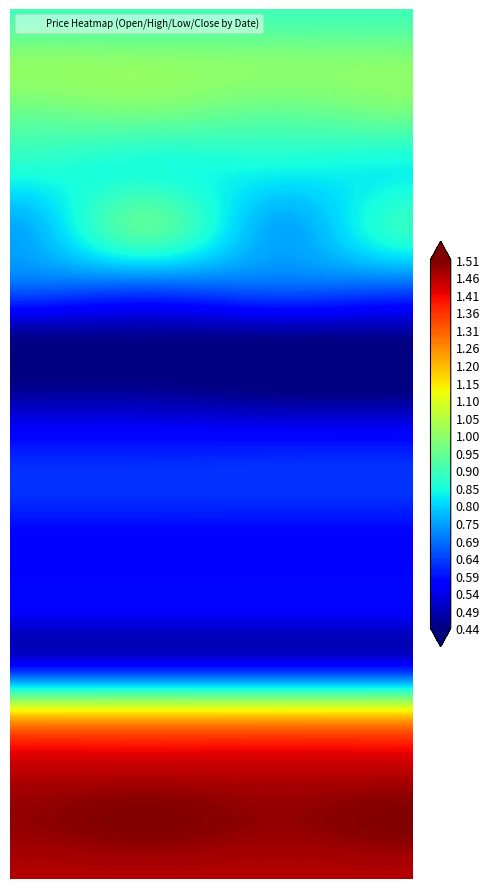

Reading left to right, extract all data points from this chart.

106/02/23: 0=1.5	1=1.5	2=1.5	3=1.5
106/02/24: 0=1.5	1=1.5	2=1.5	3=1.5
106/03/01: 0=1.4	1=1.4	2=1.4	3=1.4
106/03/08: 0=1.2	1=1.2	2=1.2	3=1.2
106/03/13: 0=0.5	1=0.5	2=0.5	3=0.5
106/03/14: 0=0.6	1=0.6	2=0.6	3=0.6
106/03/15: 0=0.6	1=0.6	2=0.6	3=0.6
106/03/16: 0=0.6	1=0.6	2=0.6	3=0.6
106/03/17: 0=0.6	1=0.6	2=0.6	3=0.6
106/03/22: 0=0.5	1=0.5	2=0.4	3=0.4
106/03/23: 0=0.5	1=0.5	2=0.5	3=0.5
106/04/05: 0=0.7	1=0.7	2=0.7	3=0.7
106/04/07: 0=0.8	1=0.9	2=0.8	3=0.9
106/04/10: 0=0.8	1=0.8	2=0.8	3=0.8
106/04/11: 0=0.9	1=0.9	2=0.9	3=0.9
106/04/12: 0=1.0	1=1.0	2=1.0	3=1.0
106/04/13: 0=0.9	1=0.9	2=0.9	3=0.9